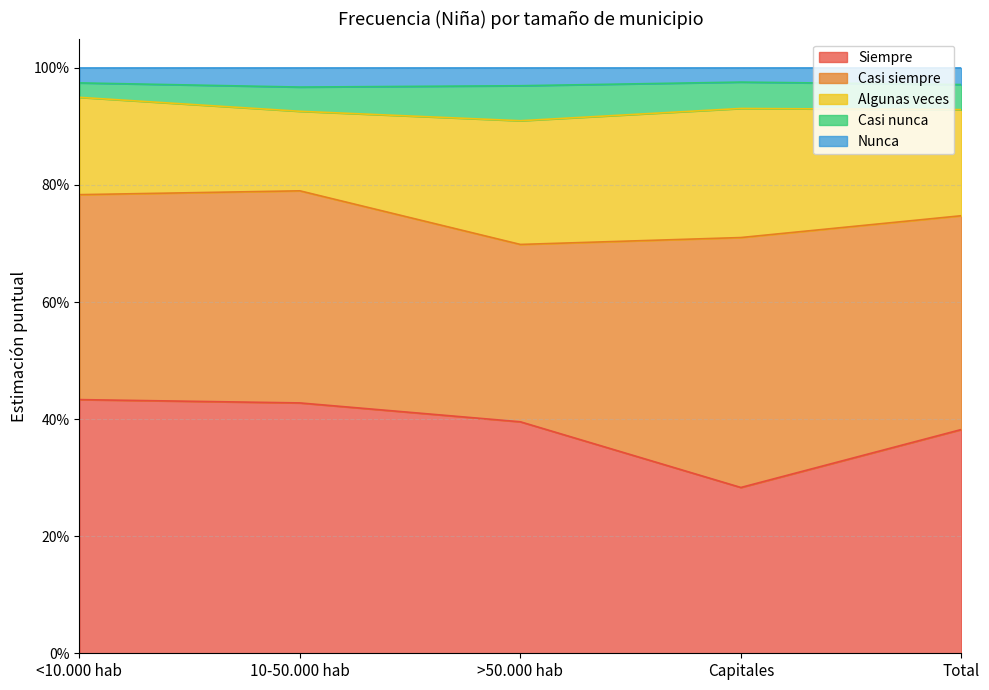

What is the lowest value of the Siempre series?

0.3